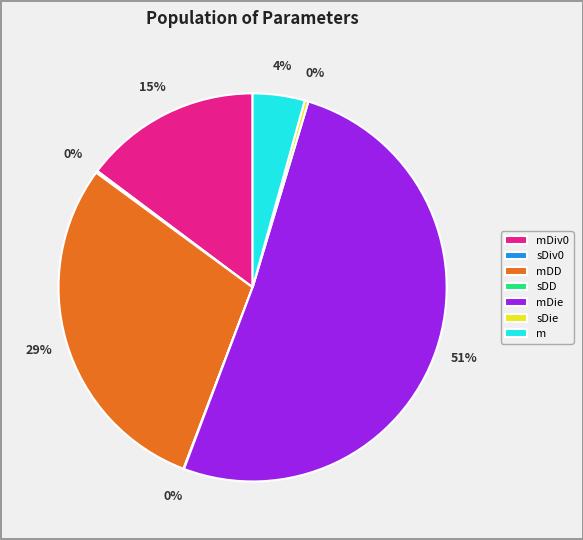

Is there a majority slice in this chart?

Yes